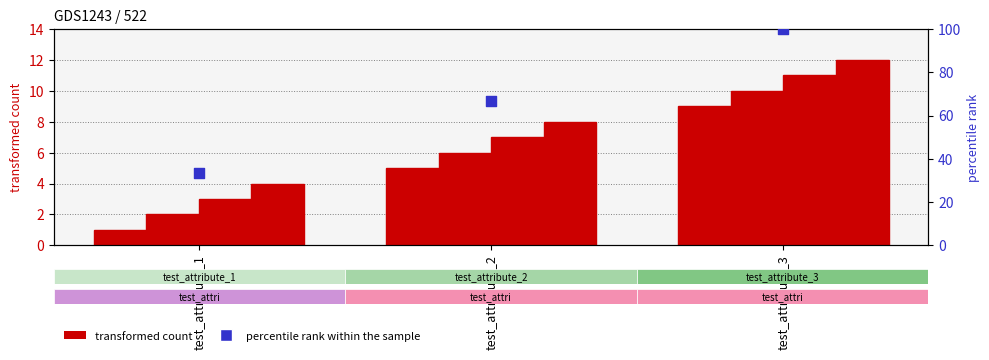

At how many categories does at least one series exceed 42?

2